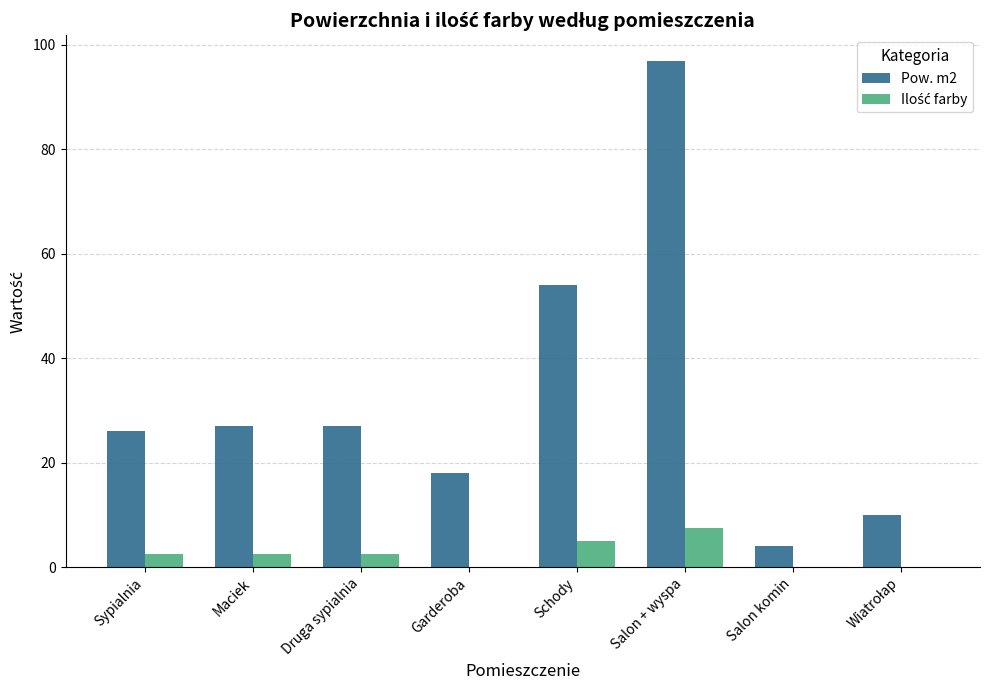

Which series has the largest total across all categories?

Pow. m2